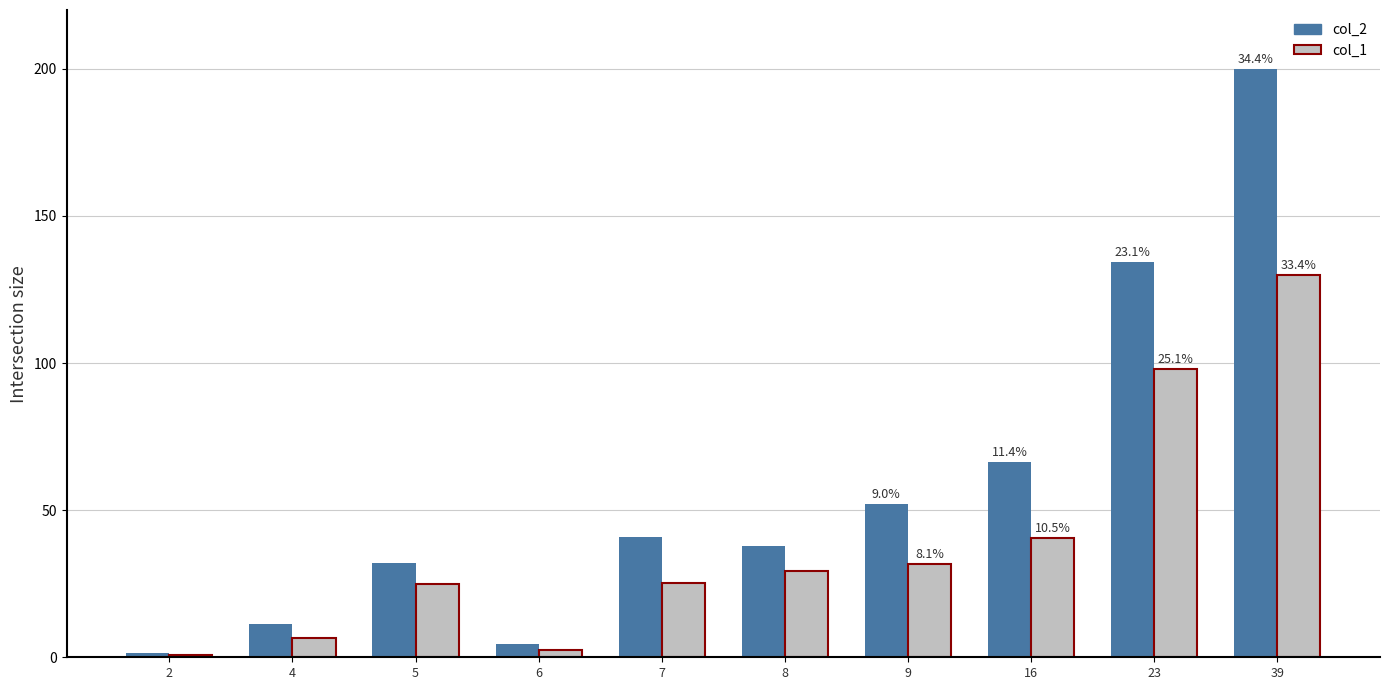

What is the total value across all series at 7?

66.1